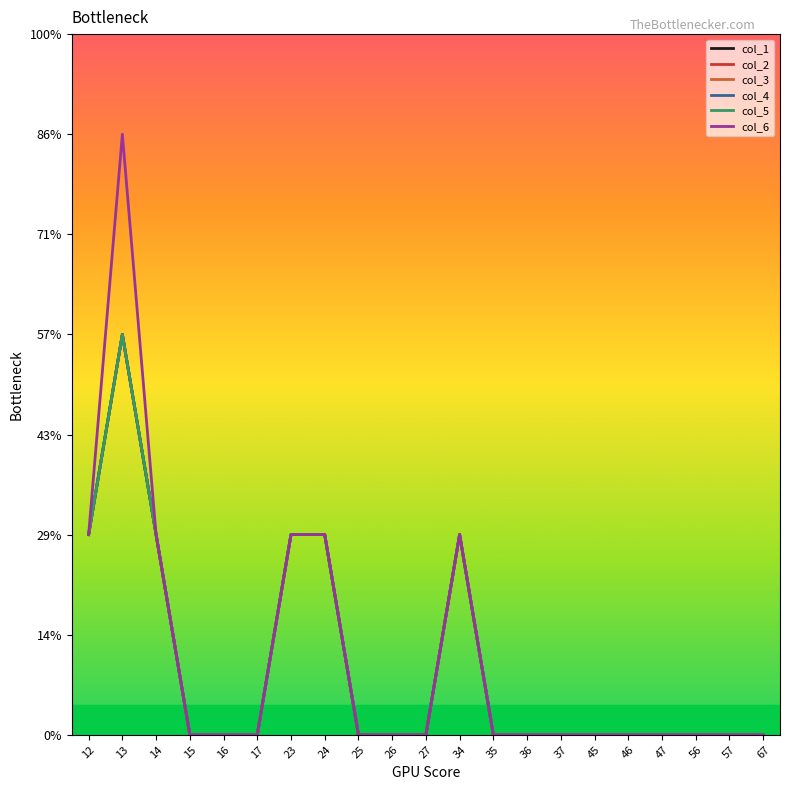

True or false: col_2 and col_5 cross at least once.

False